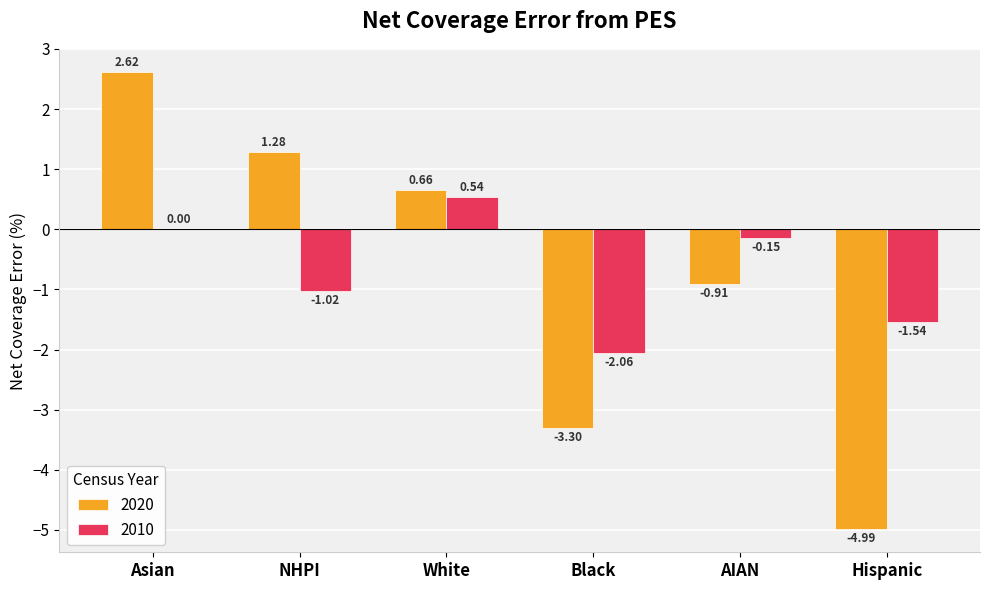

What is the total value across all series at Hispanic?

-6.5